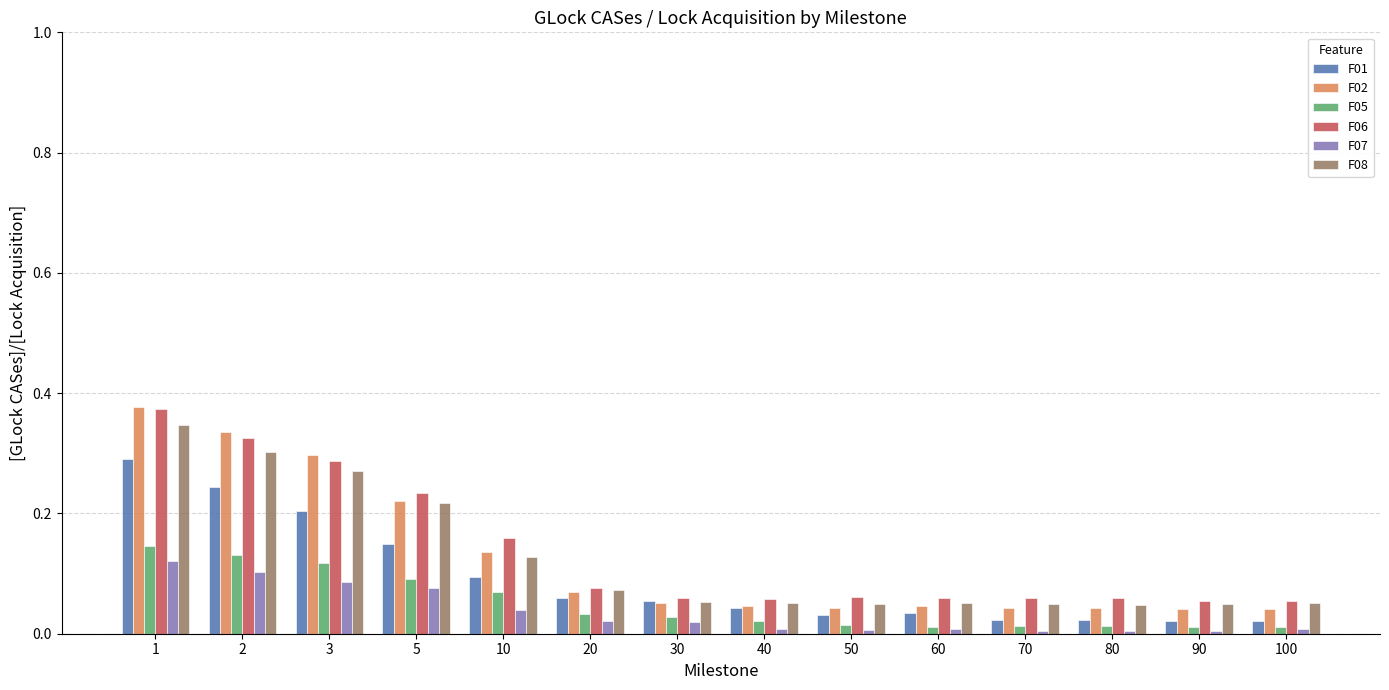

Which series changed the most between 1 and 5?

F02